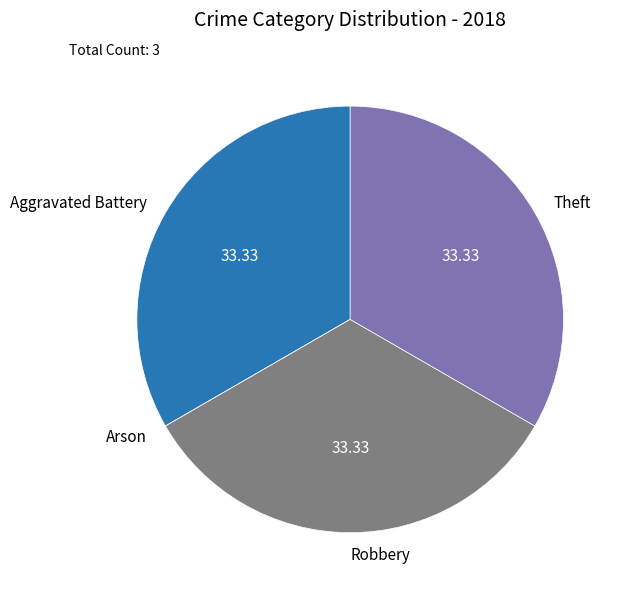

Combined, do Aggravated Battery and Theft account for over 50%?

Yes